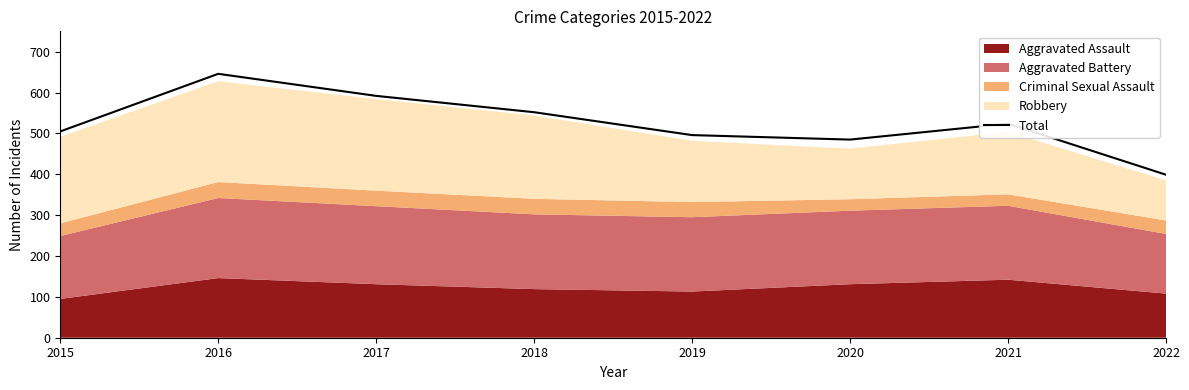

At which label does the data first exceed 524?

2016